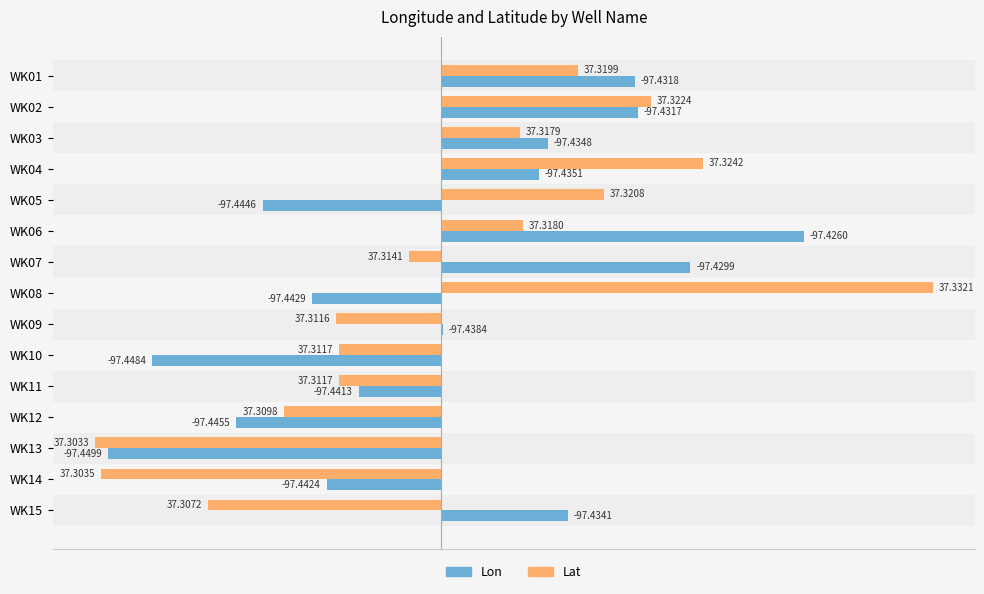

What are all the series names shown in the legend?

Lon, Lat